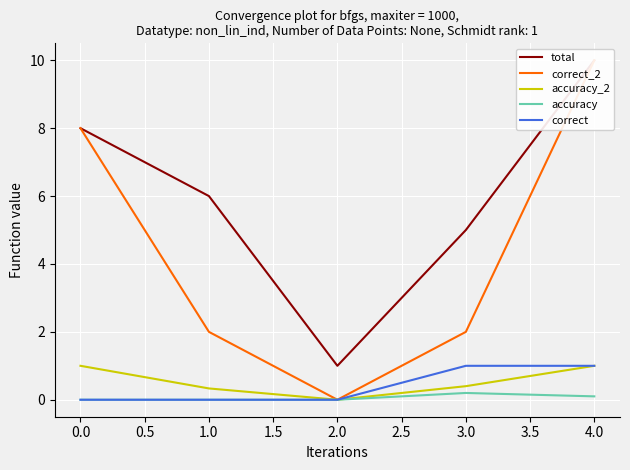

The value of accuracy at 3.0 is 0.2. True or false?

True